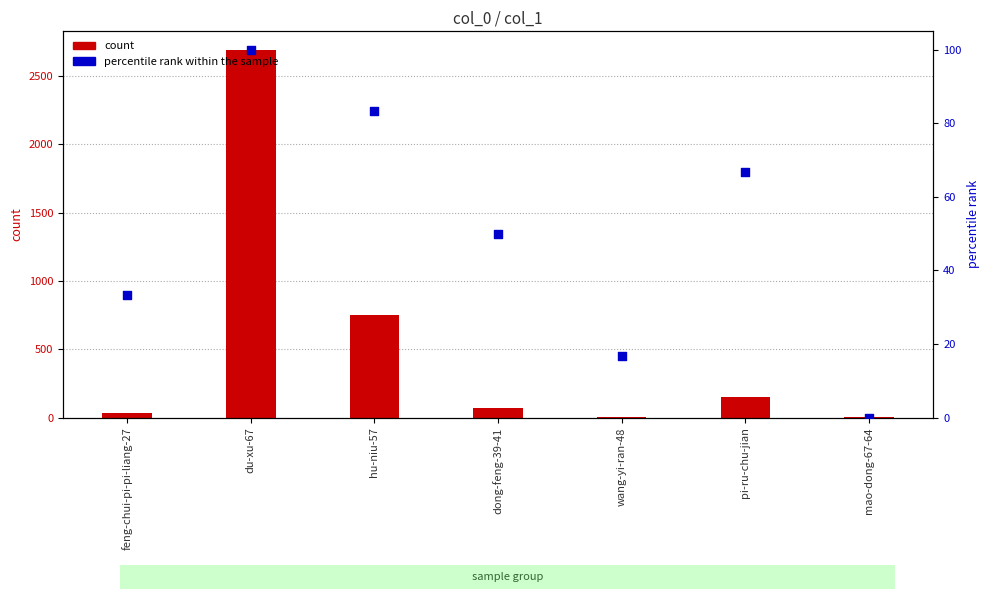

Which series contains the lowest Y value?

percentile rank within the sample